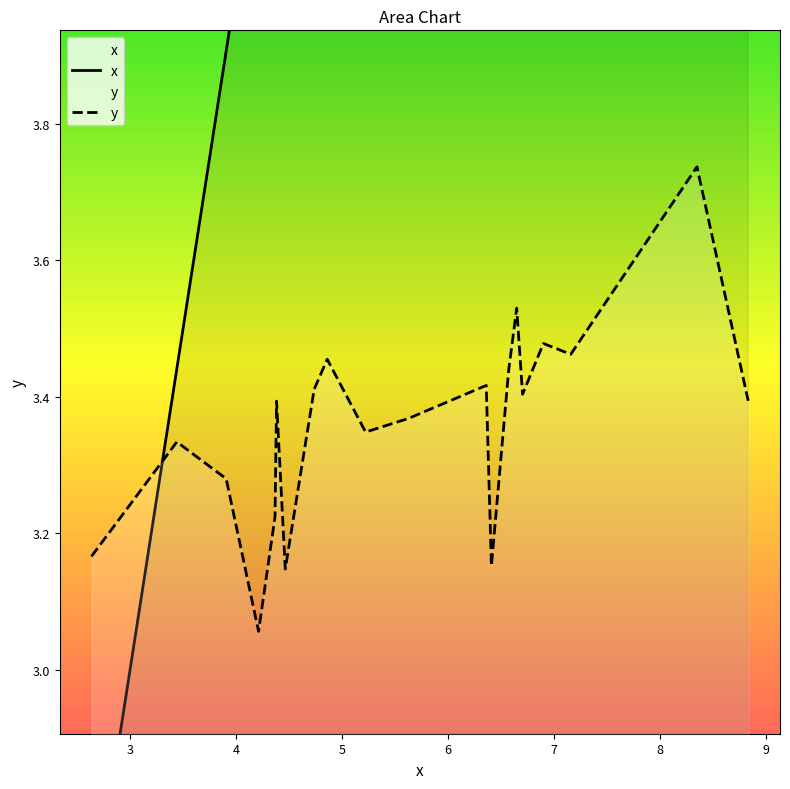

List the series in order of their overall mean, highest first.

x, y